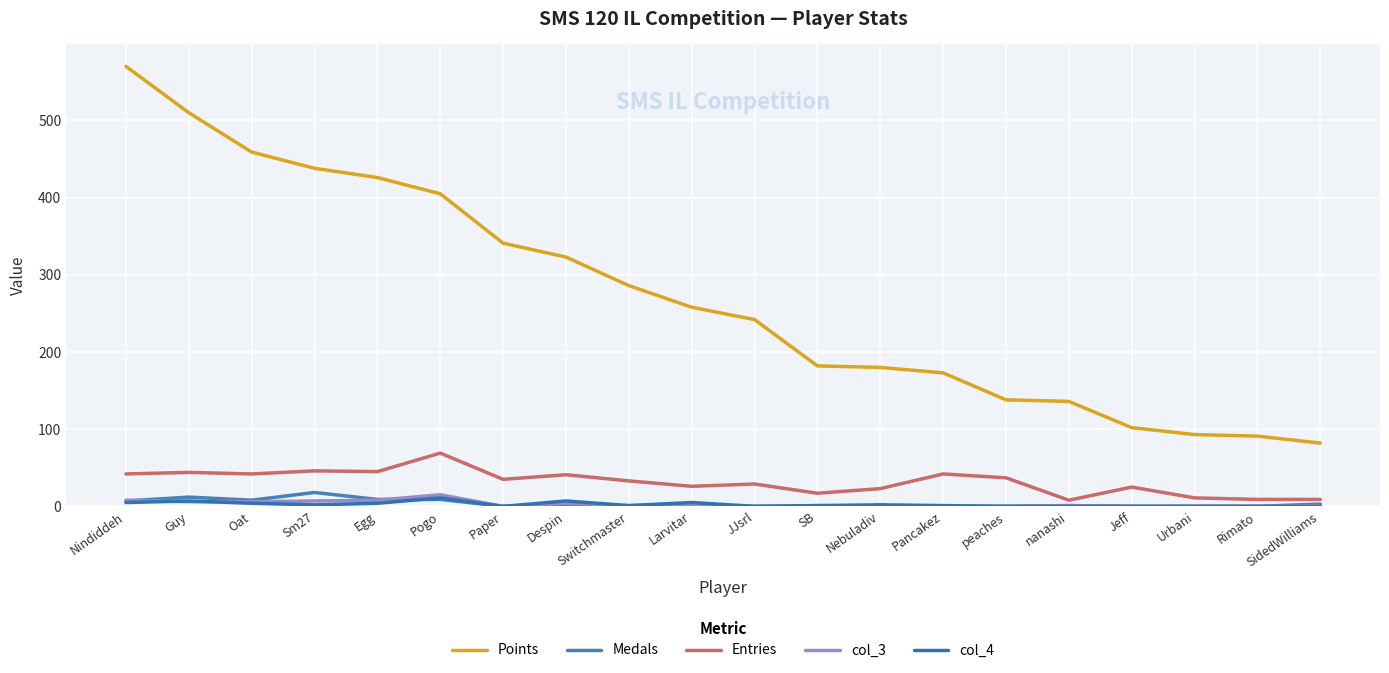

Reading left to right, what are all the values shown in this chart?

Points: 570	510	459	438	426	405	341	323	286	258	242	182	180	173	138	136	102	93	91	82
Medals: 7	12	8	18	9	9	0	2	0	0	0	0	1	0	0	1	0	0	0	3
Entries: 42	44	42	46	45	69	35	41	33	26	29	17	23	42	37	8	25	11	9	9
col_3: 8	6	6	7	8	15	0	4	1	2	0	1	0	0	0	1	0	0	0	1
col_4: 5	7	4	2	4	11	0	7	1	5	0	1	2	1	0	0	0	0	0	0